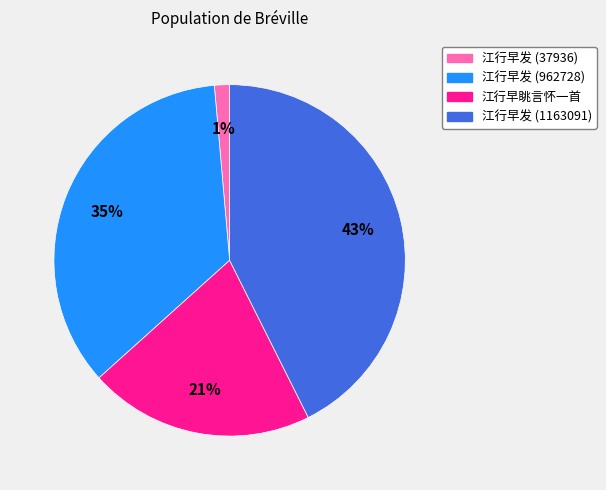

Does any single category account for the majority?

No